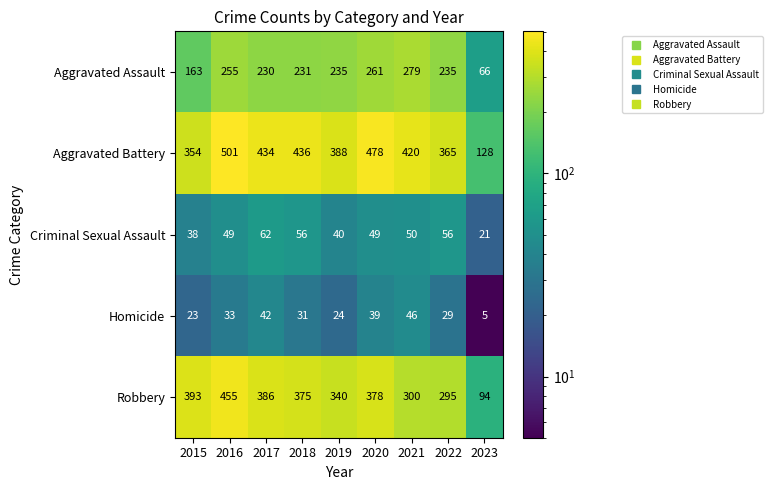

What is the difference between the Robbery values at 2019 and 2022?

45